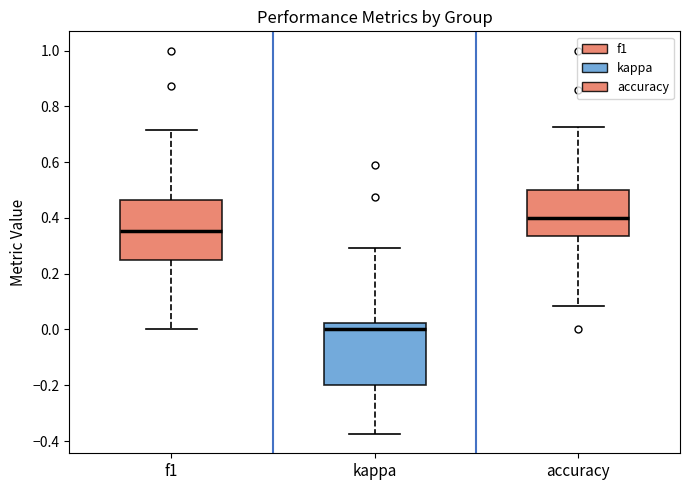

Where does the lower whisker of the box for f1 end on the y-axis? The values are not printed on the chart, so give them approximately, as read against the axis.

0.00